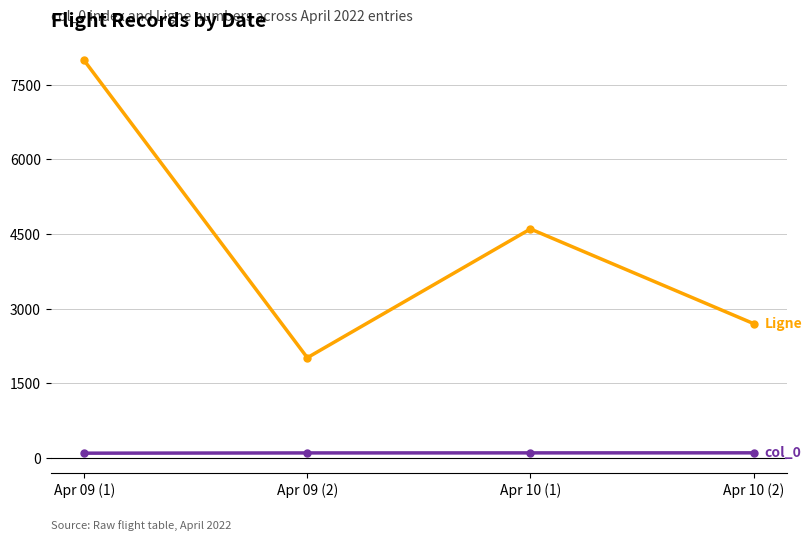

What is the label of the 4th point from the left?

Apr 10 (2)